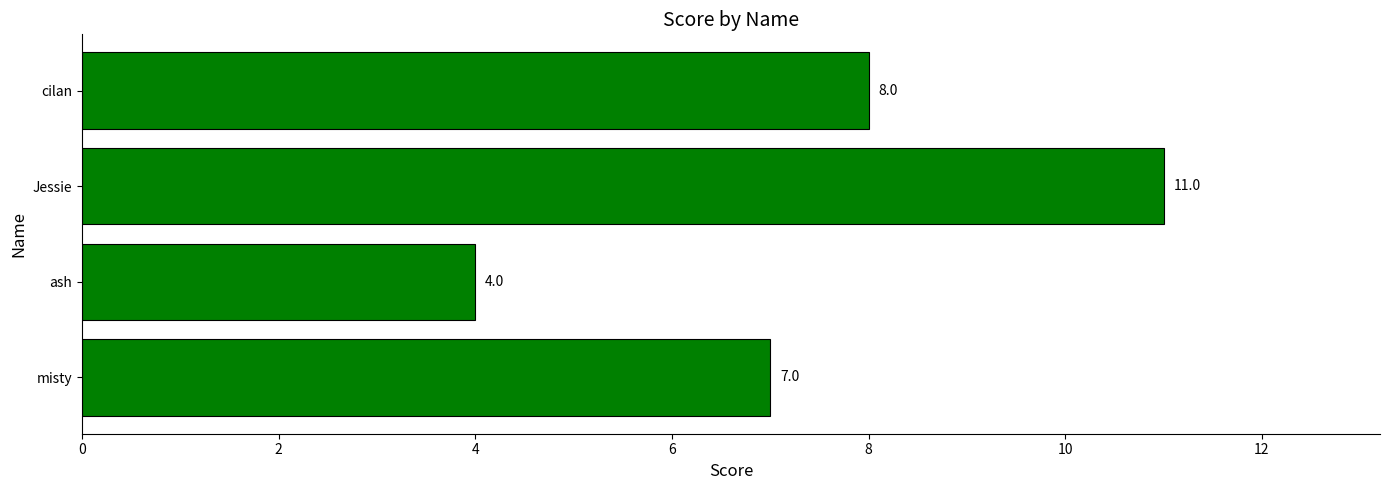

Reading top to bottom, what are all the values shown in this chart?

cilan=8	Jessie=11	ash=4	misty=7